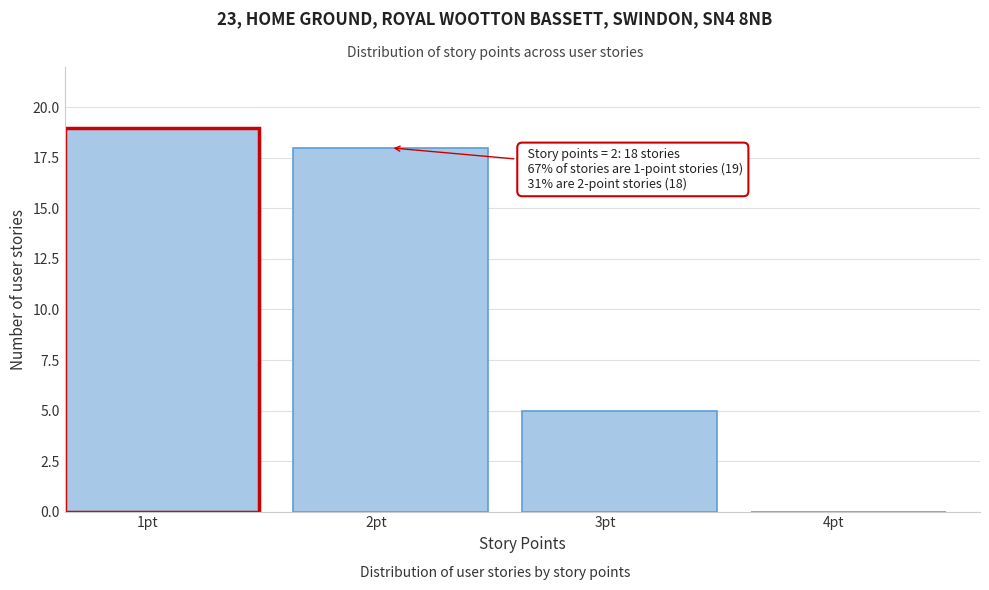

Reading left to right, list all the values displayed in this chart.

1pt=19	2pt=18	3pt=5	4pt=0